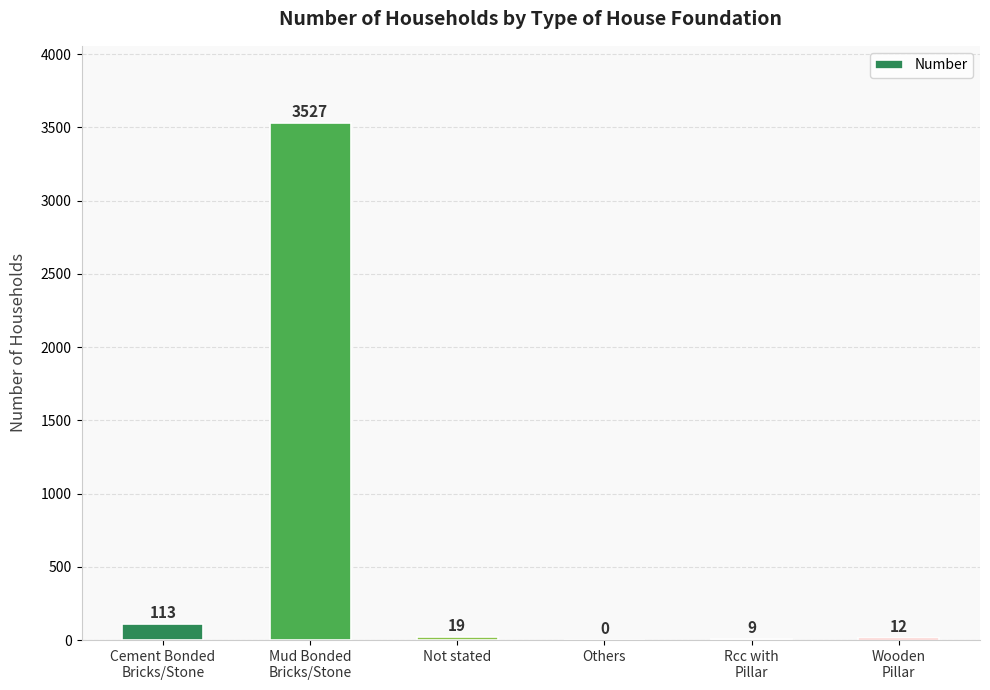

What is the greatest value displayed?

3527